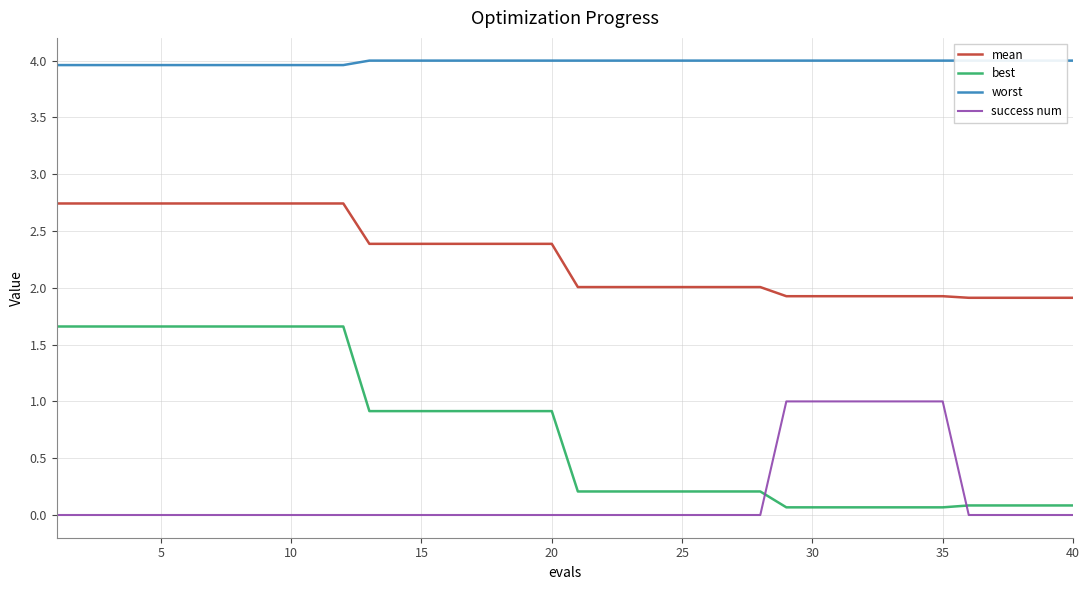

What are all the series names shown in the legend?

mean, best, worst, success num